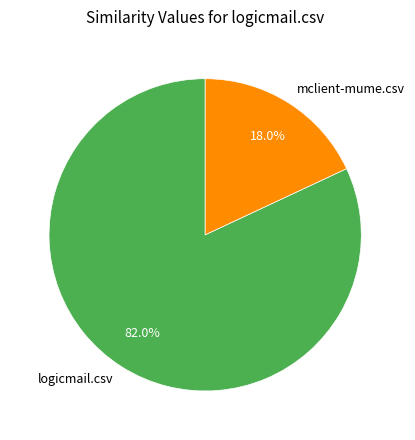

What percentage is NOT represented by logicmail.csv?

18.0%